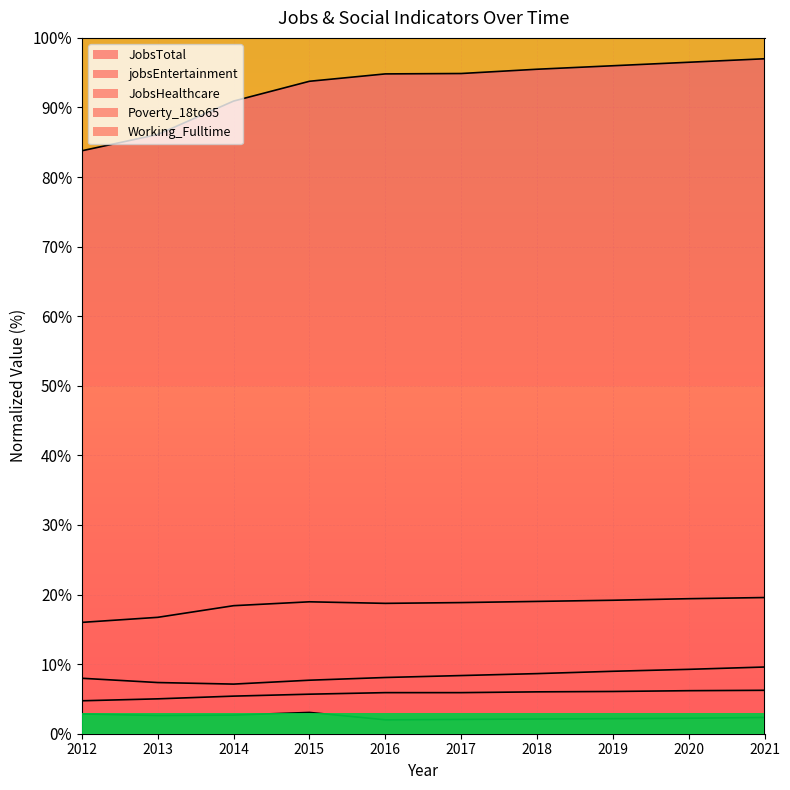

At which label is Poverty_18to65 closest to 2?

2016